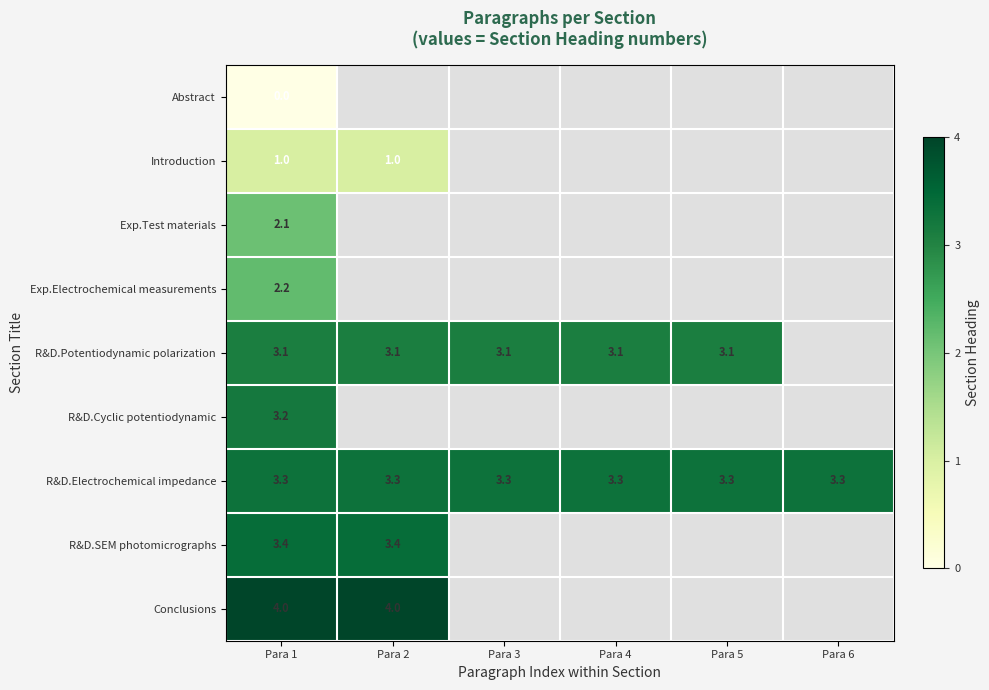

Which has a higher value, Para 3 or Para 4?

Para 4